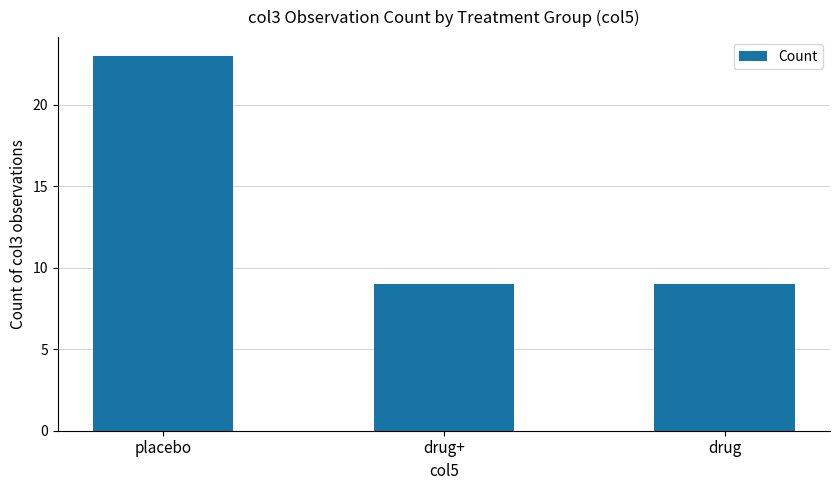

Reading left to right, transcribe all the data shown in this chart.

placebo=23	drug+=9	drug=9